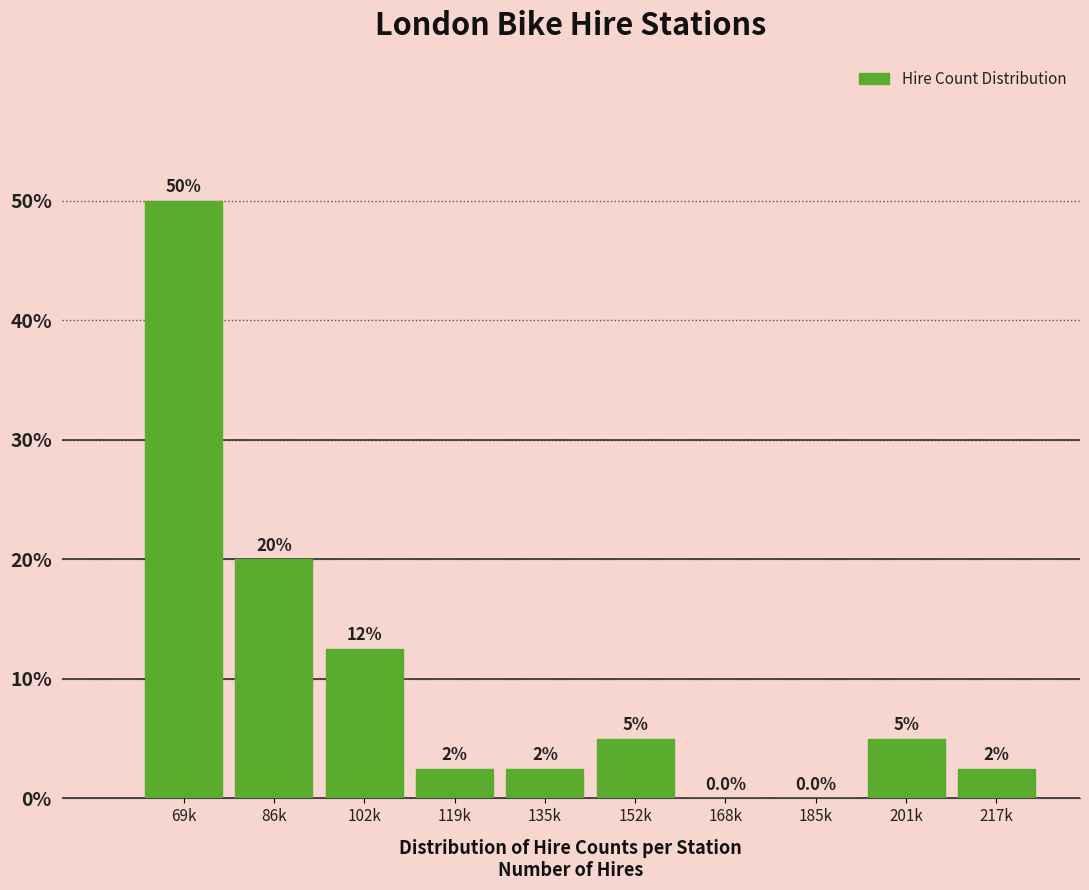

Reading left to right, list all the values displayed in this chart.

69k=50.0	86k=20.0	102k=12.5	119k=2.5	135k=2.5	152k=5.0	168k=0.0	185k=0.0	201k=5.0	217k=2.5